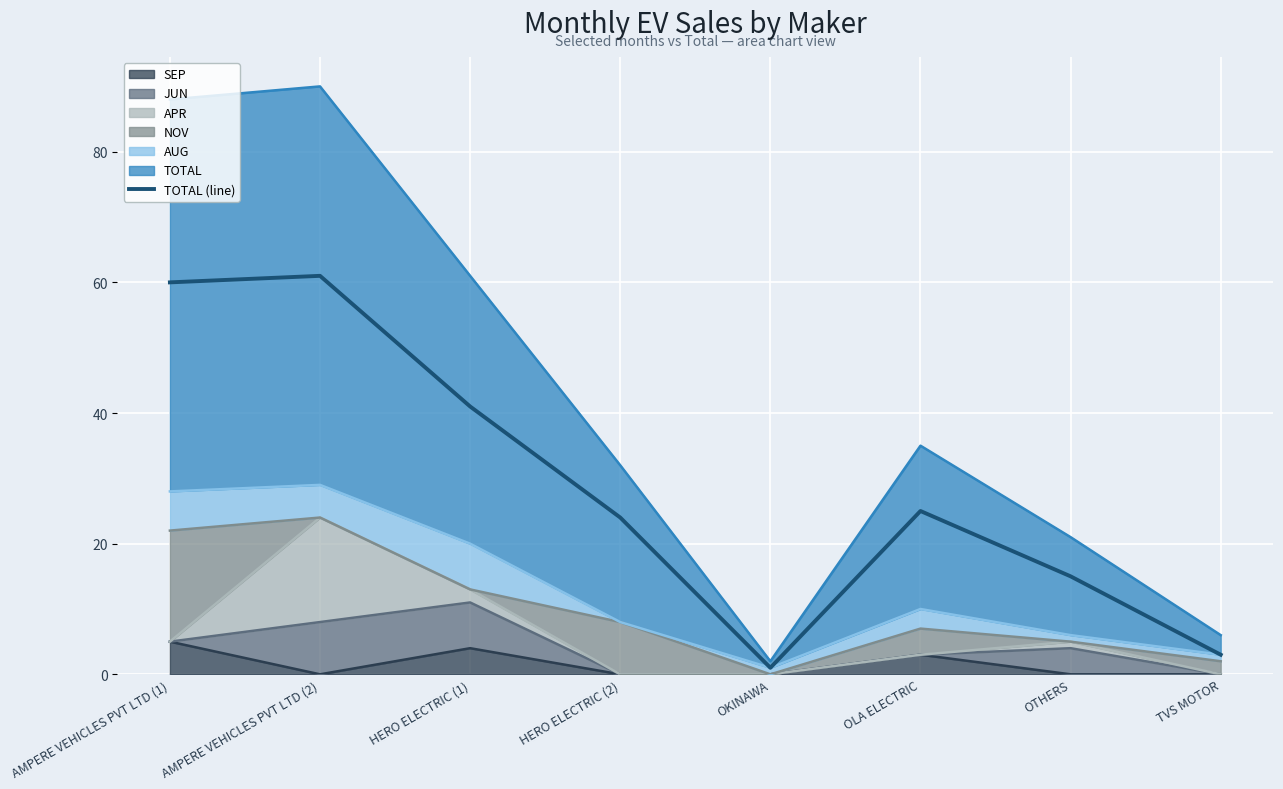

The chart shows a value of 25 at OLA ELECTRIC. True or false?

True